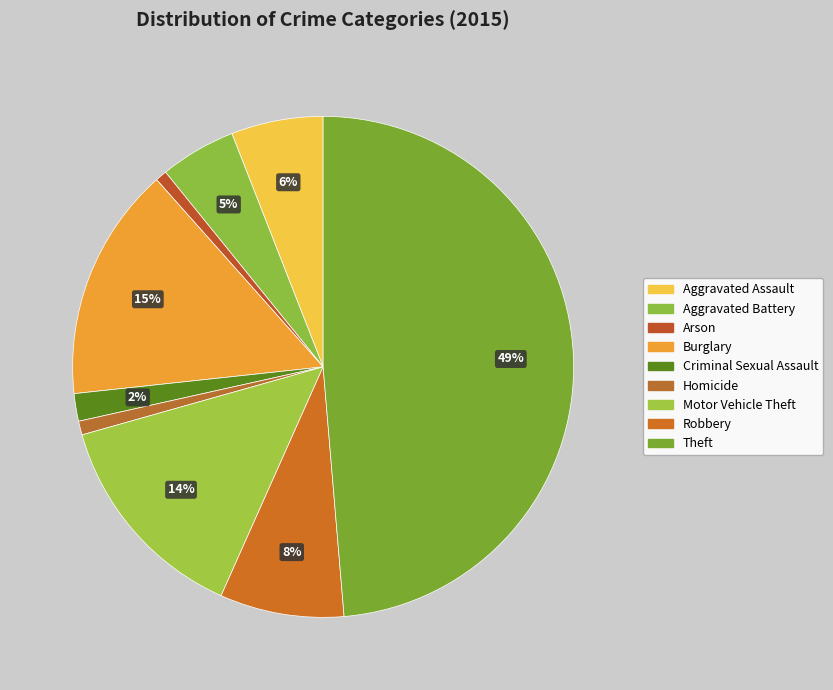

Does Theft represent more than half of the total?

No